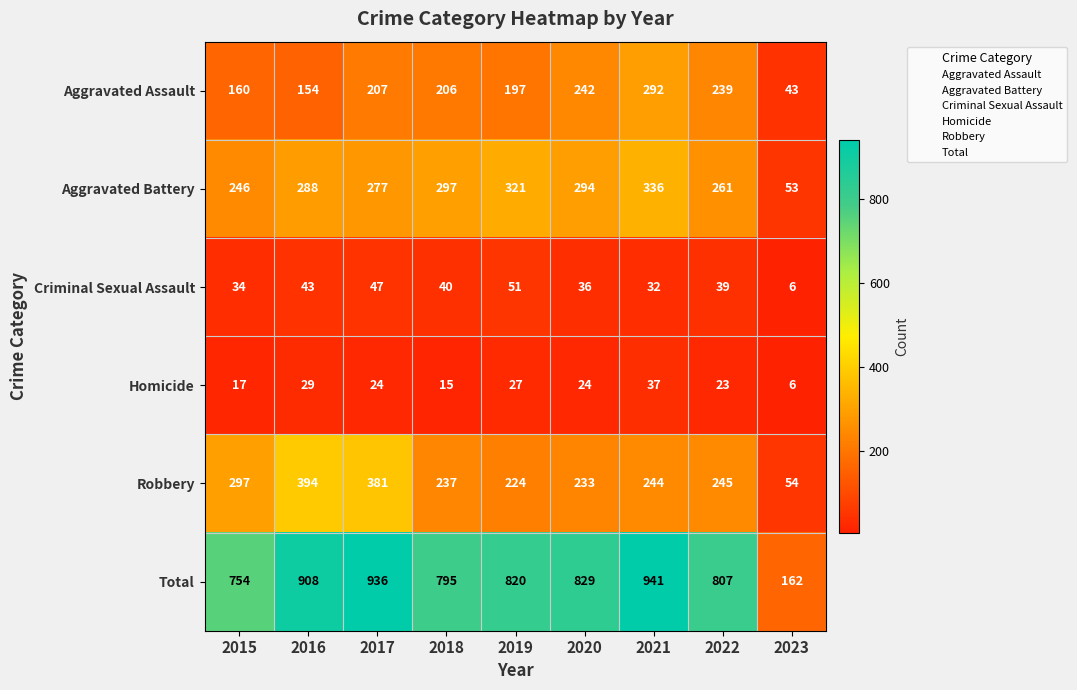

Where is Homicide nearest to the value 21?

2022